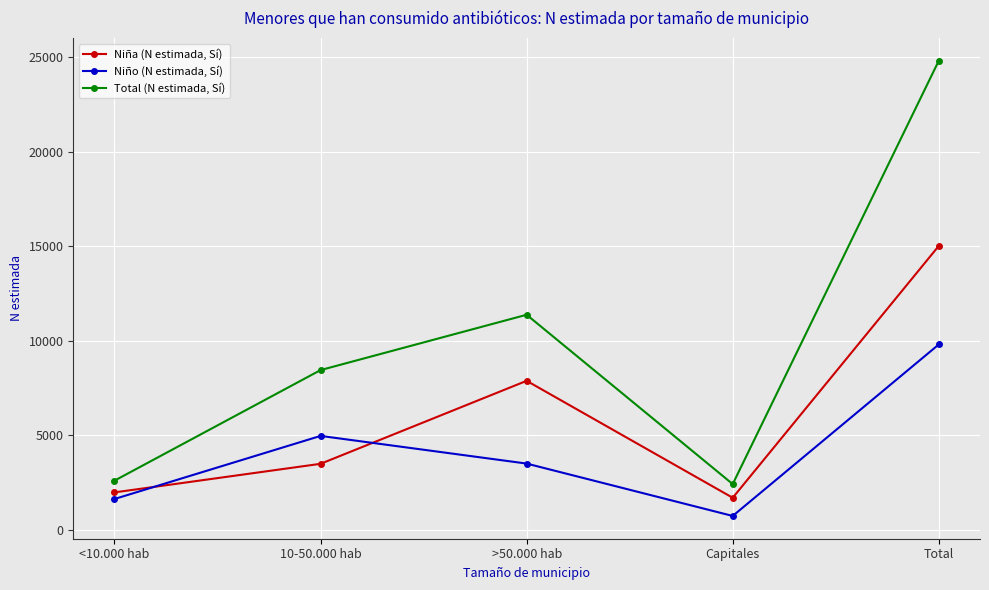

What is the value of the Niña (N estimada, Sí) point at the 4th from the left?

1686